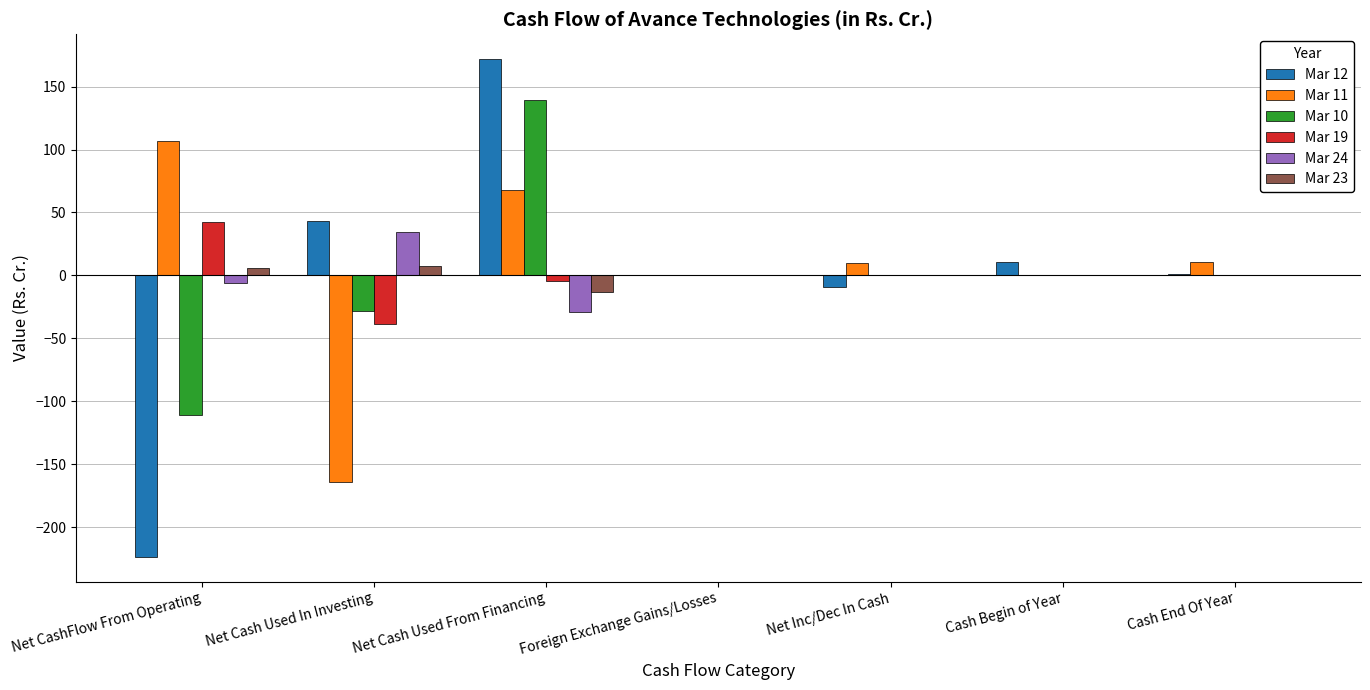

What is the difference between the Mar 24 values at Cash Begin of Year and Net Cash Used From Financing?

28.8